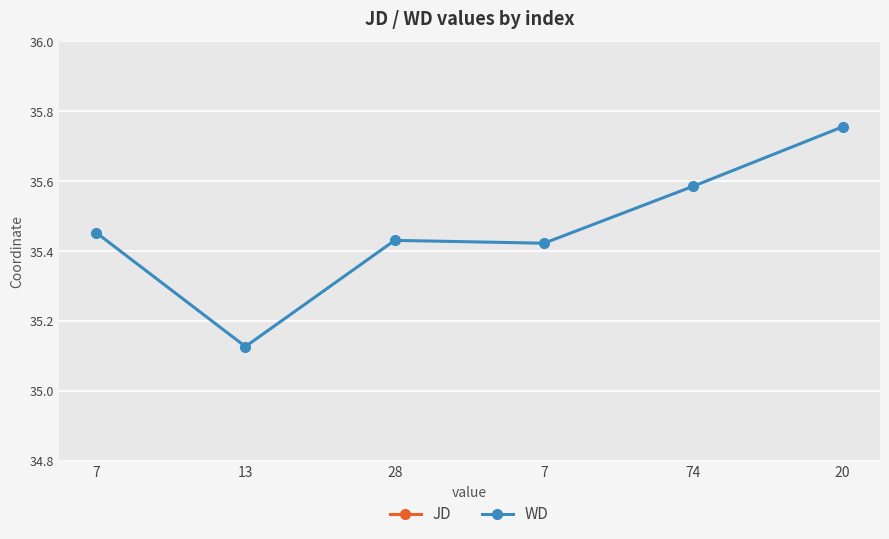

Where is JD nearest to the value 119?

74